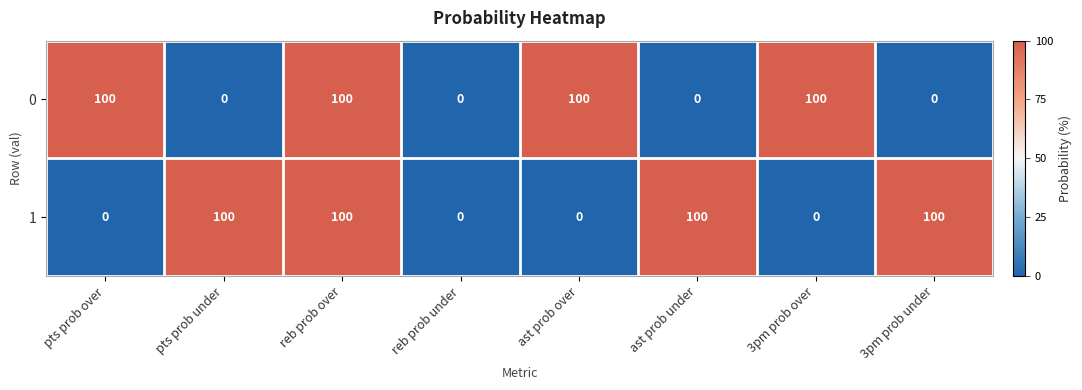

What is the difference between the maximum and second lowest values in the 1 series?

100